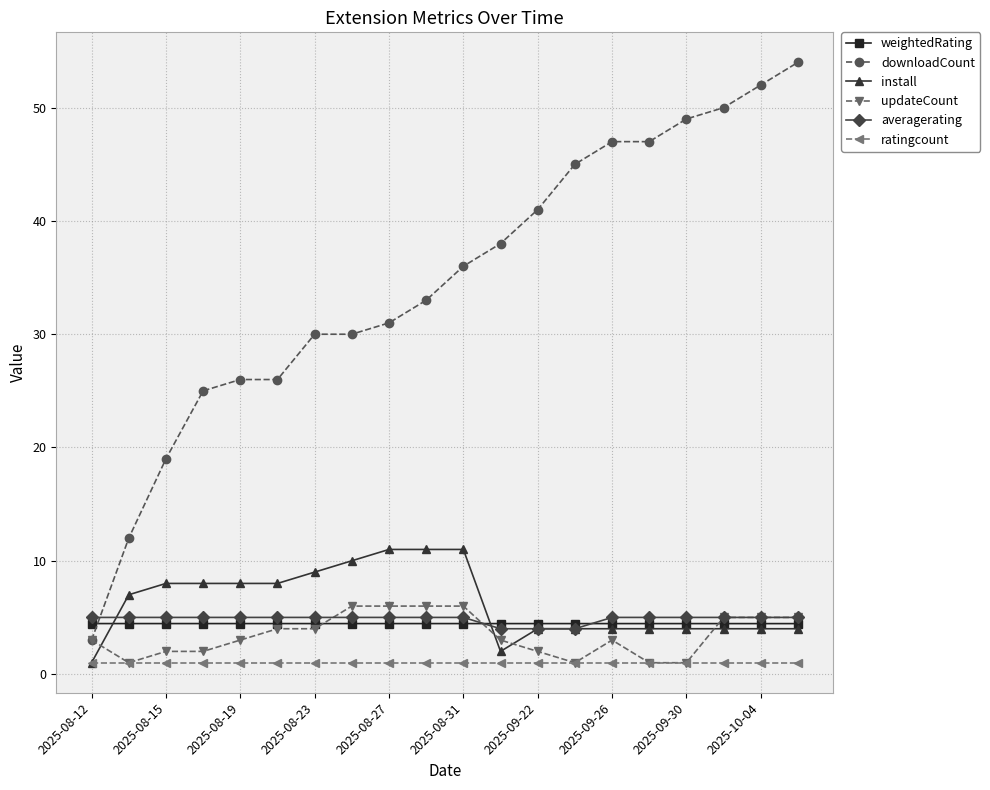

Which series has the widest spread of values?

downloadCount